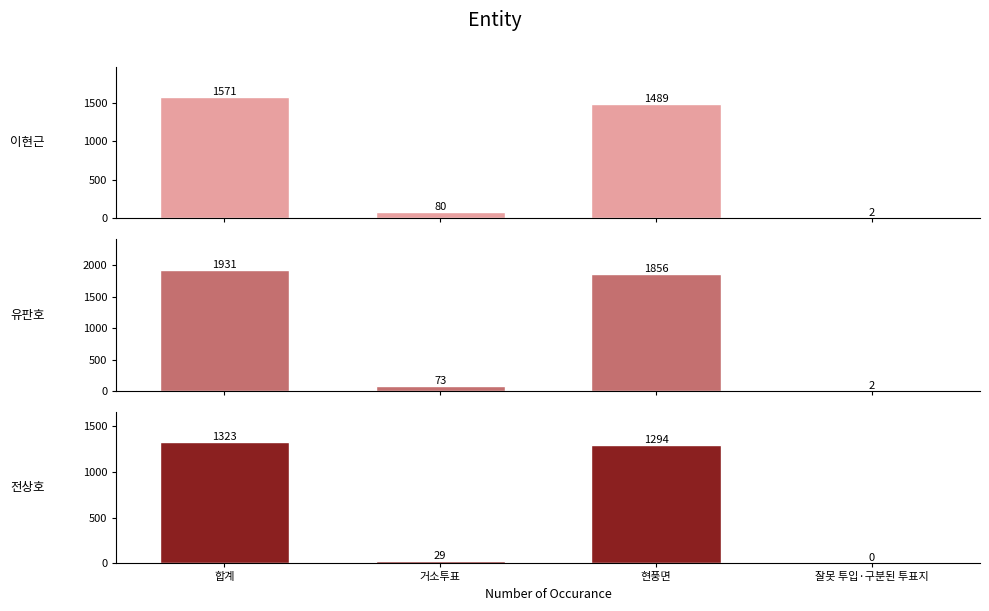

Count the number of data series in this chart.

3